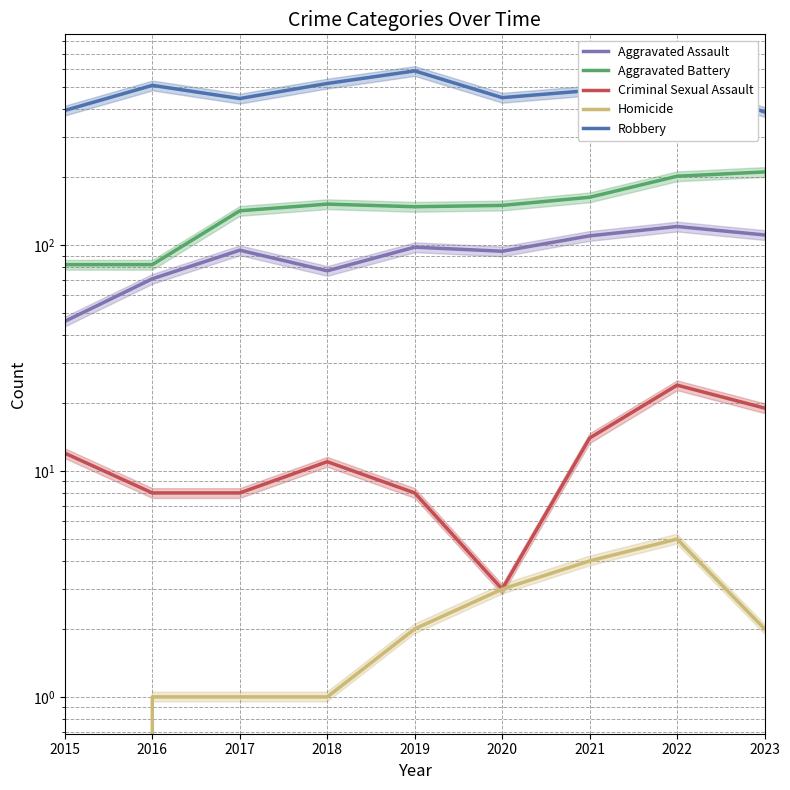

Reading left to right, what are all the values shown in this chart?

Aggravated Assault: 2015=46	2016=71	2017=95	2018=77	2019=98	2020=94	2021=110	2022=121	2023=111
Aggravated Battery: 2015=82	2016=82	2017=142	2018=152	2019=148	2020=150	2021=163	2022=202	2023=211
Criminal Sexual Assault: 2015=12	2016=8	2017=8	2018=11	2019=8	2020=3	2021=14	2022=24	2023=19
Homicide: 2015=0	2016=1	2017=1	2018=1	2019=2	2020=3	2021=4	2022=5	2023=2
Robbery: 2015=395	2016=510	2017=446	2018=520	2019=591	2020=450	2021=484	2022=521	2023=389